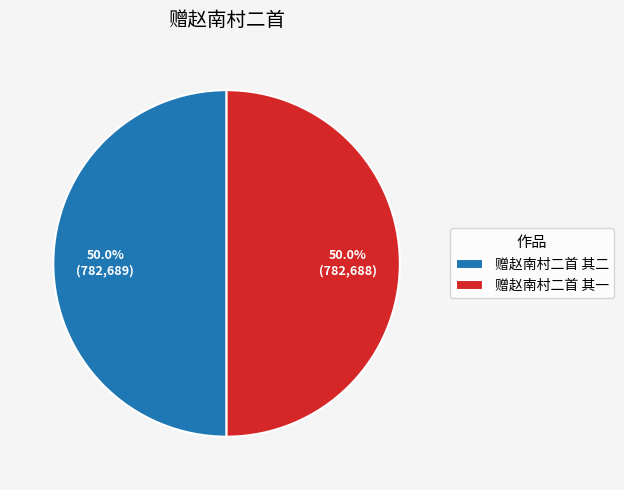

Is the sum of 赠赵南村二首 其二 and 赠赵南村二首 其一 greater than half?

Yes